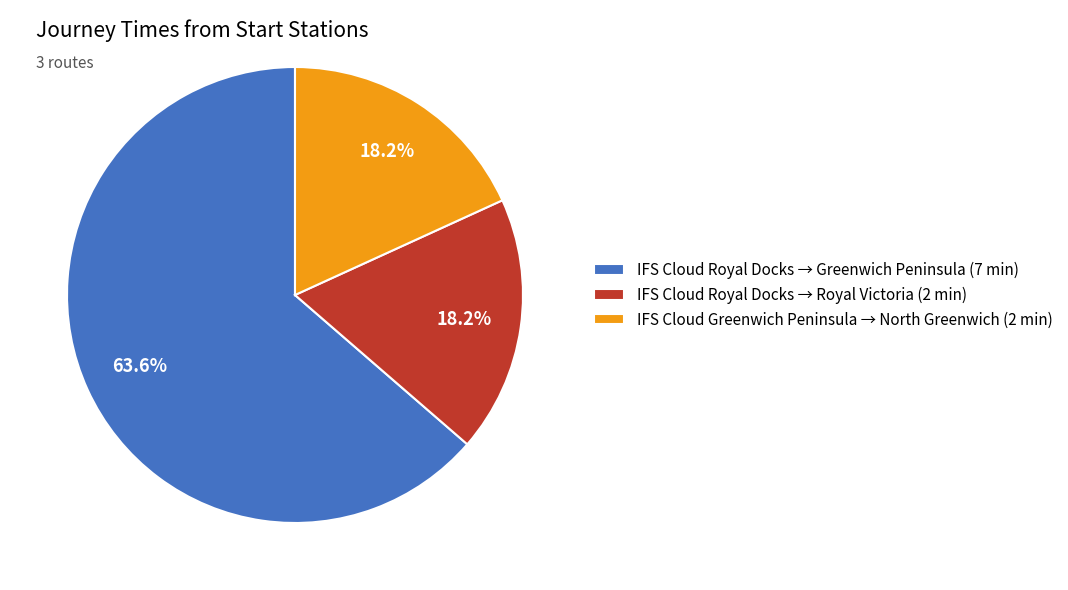

Which category has the biggest portion of the pie?

IFS Cloud Royal Docks → Greenwich Peninsula (7 min)